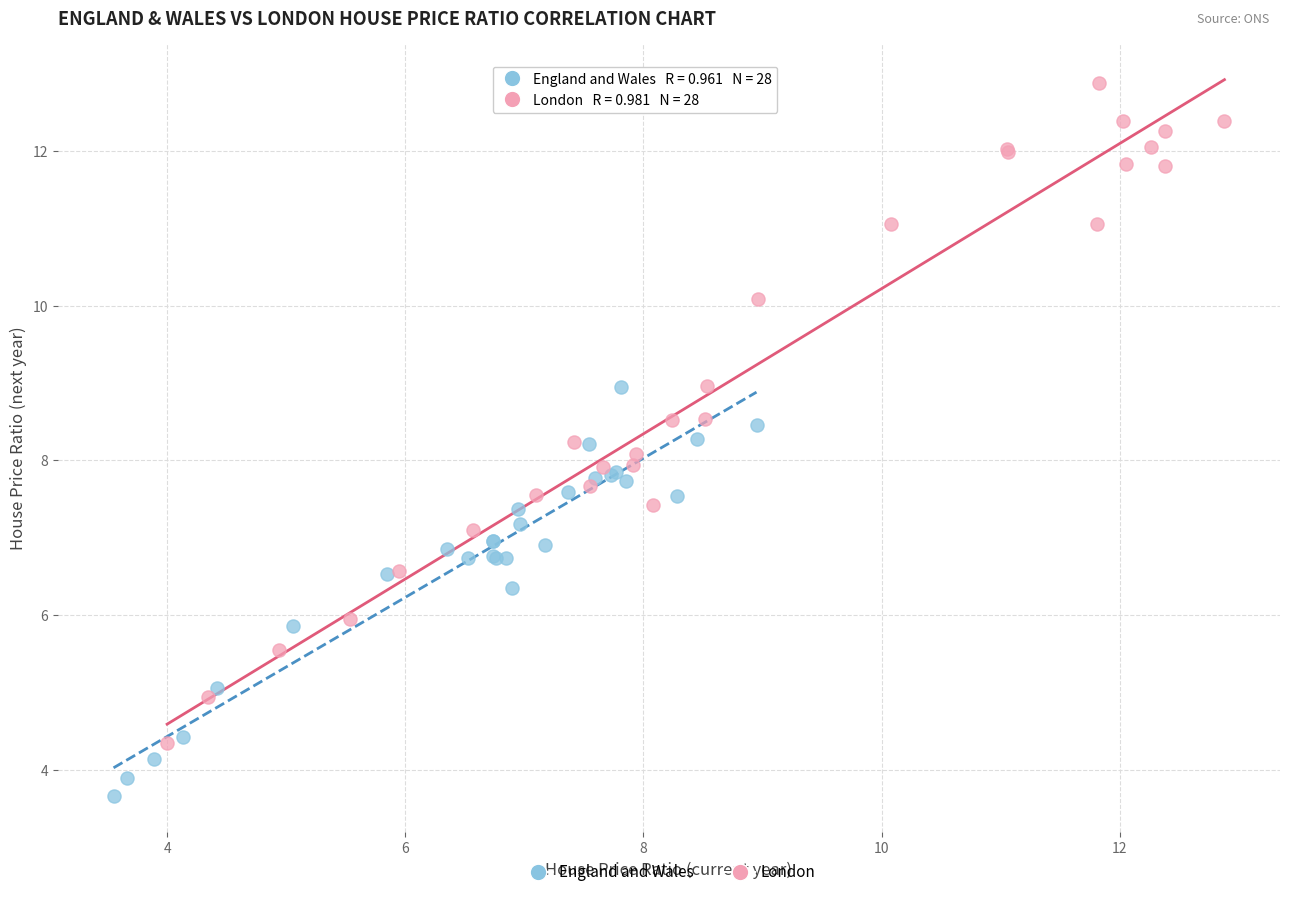

Which series has the largest Y range (max minus min)?

London